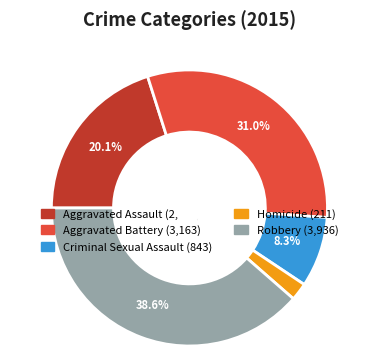

Does Criminal Sexual Assault account for over 50% of the chart?

No